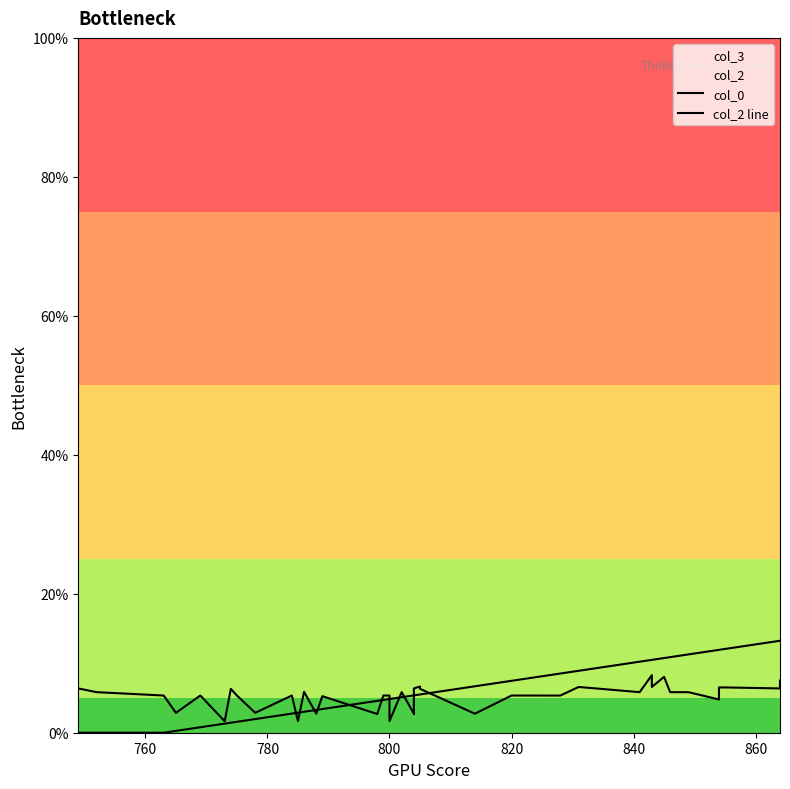

How many lines are shown in the chart?

2